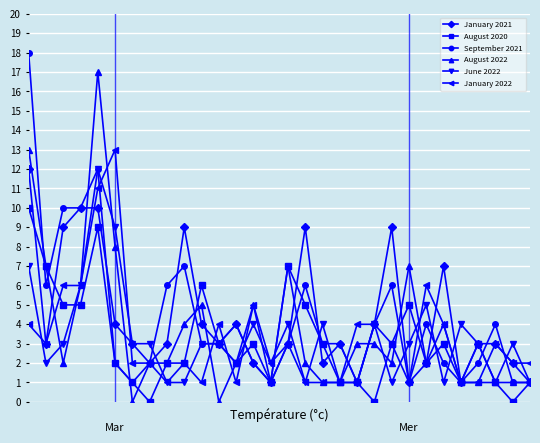

True or false: August 2020 has more than 2 interior local peaks.

True